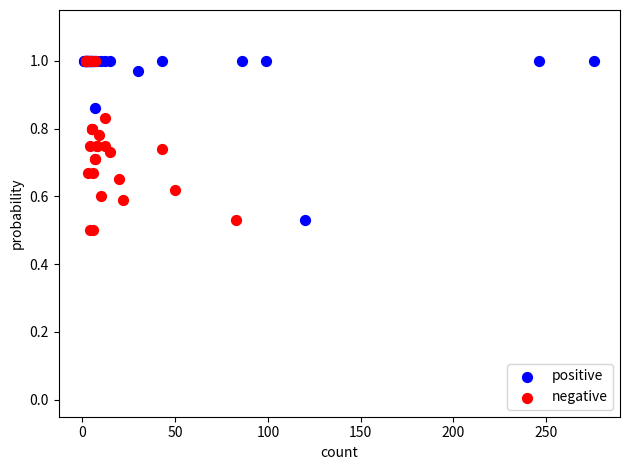

Which series has the widest spread of Y values?

negative